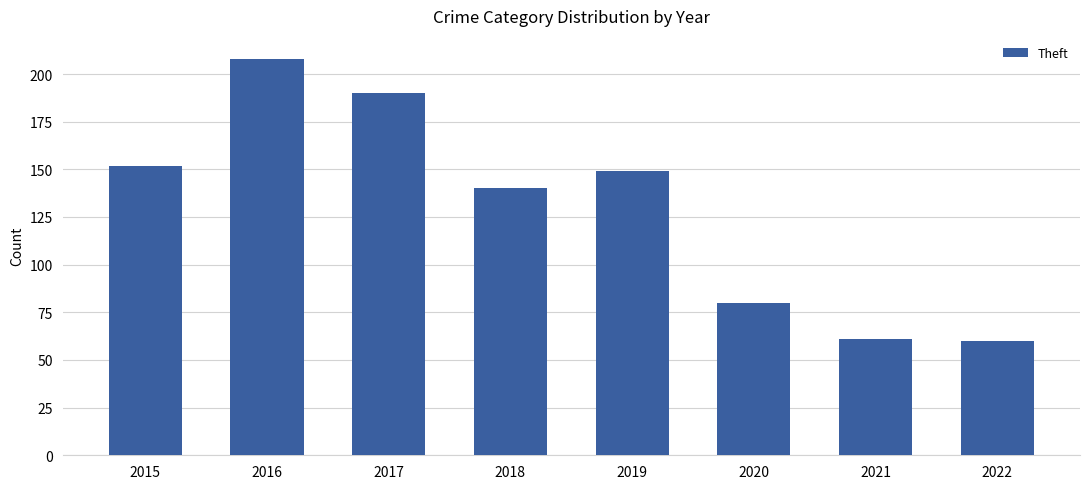

What is the difference between the maximum and minimum values?

148